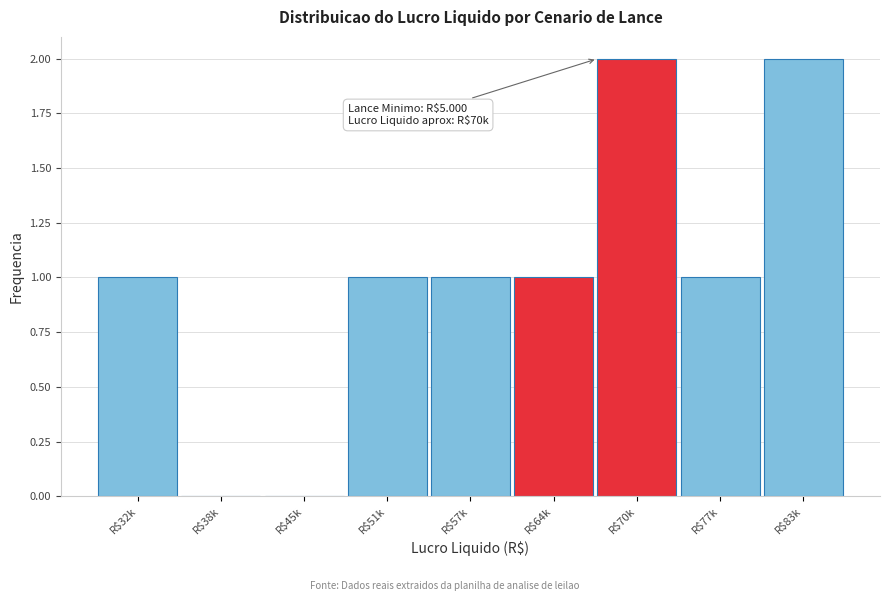

The value at R$77k is 1. True or false?

True